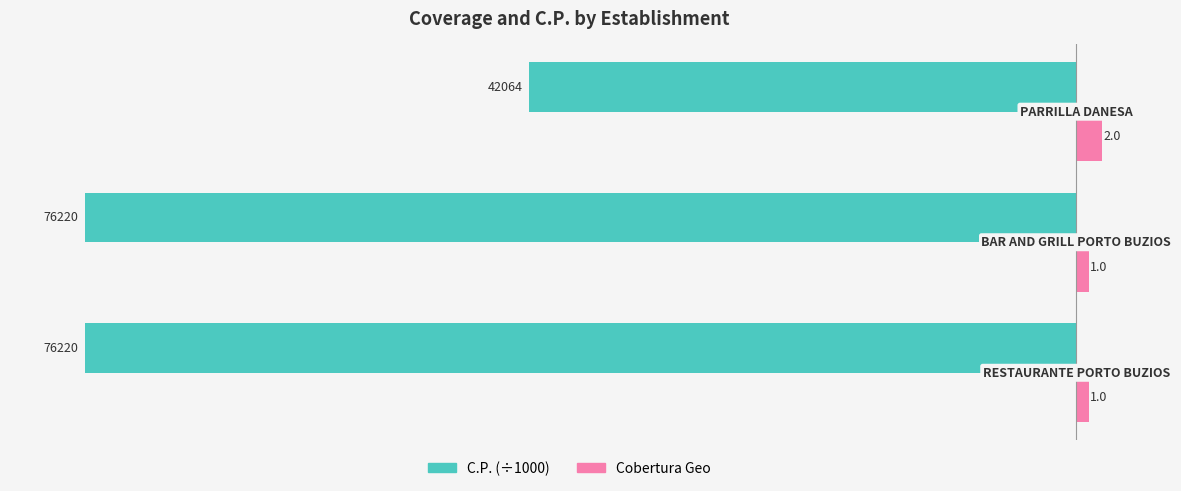

What is the greatest value displayed?

2.0